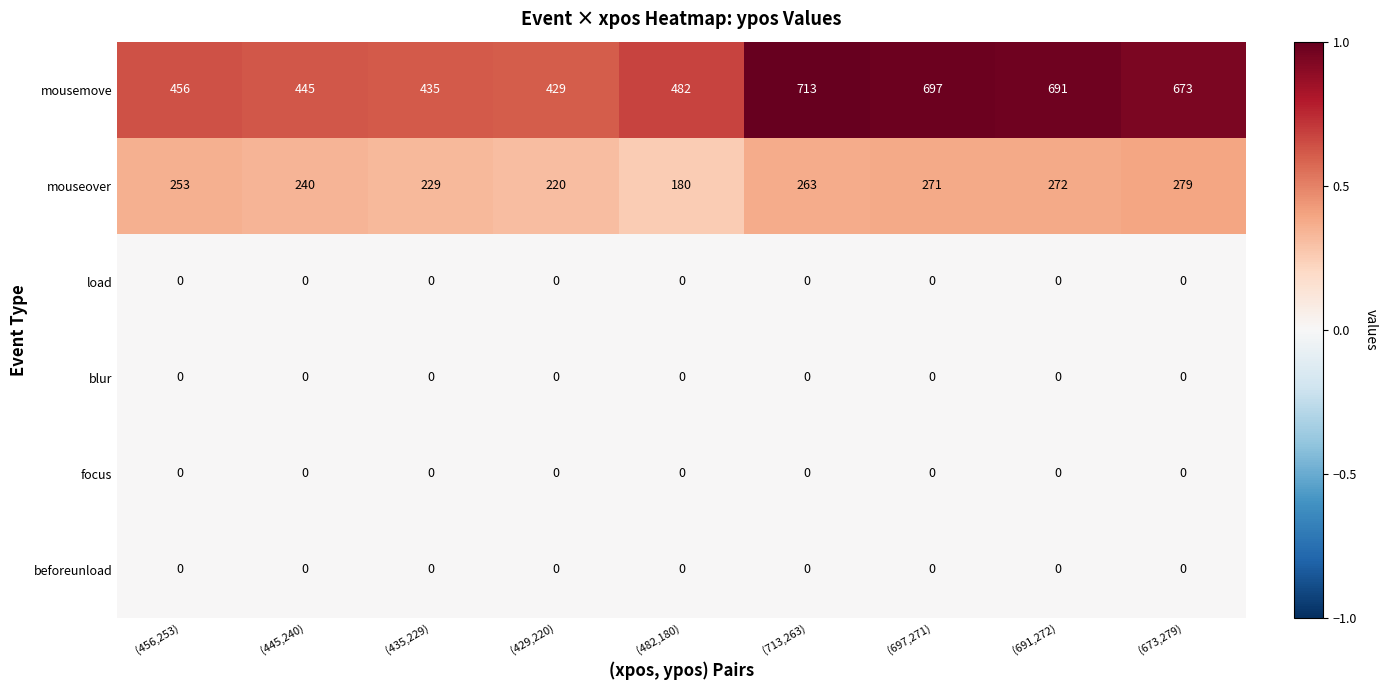

At which category does the chart reach its peak across all series?

(713,263)